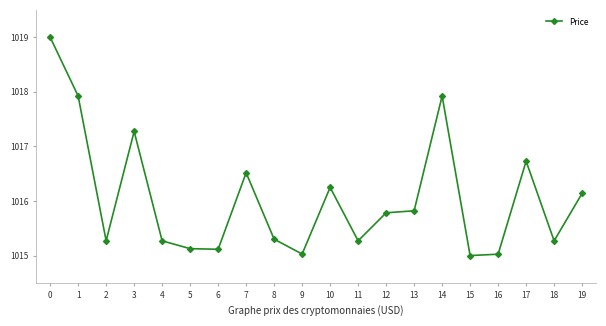

What is the value of the 17th point from the left?

1015.0